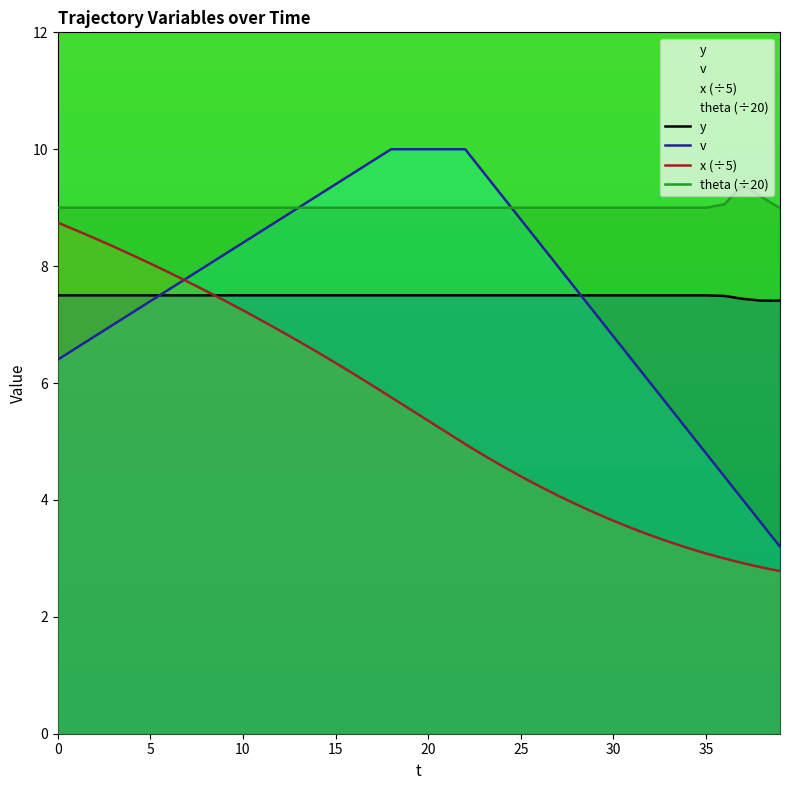

What is the difference between the x (÷5) values at 21 and 39?

2.4